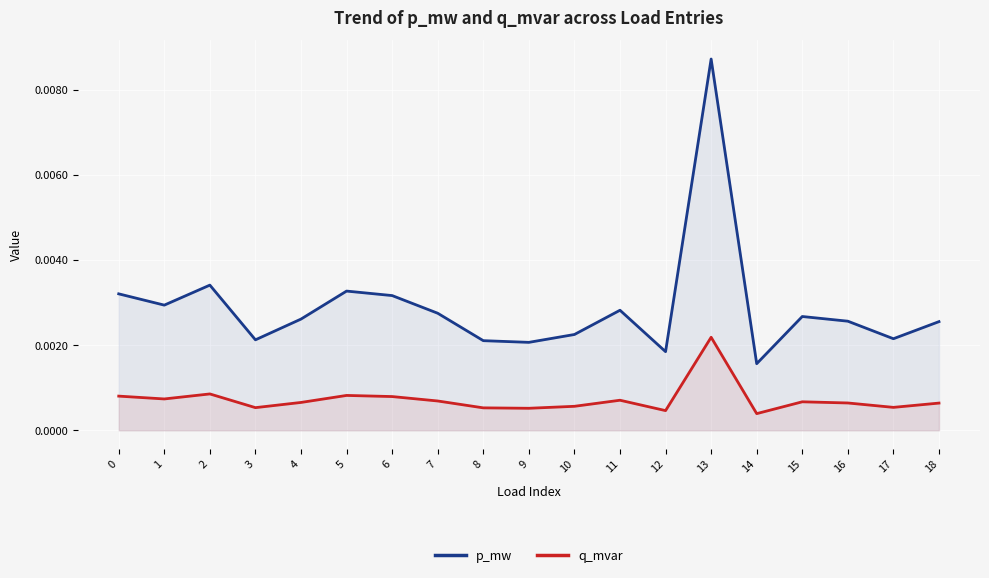

True or false: q_mvar and p_mw intersect in this chart.

False